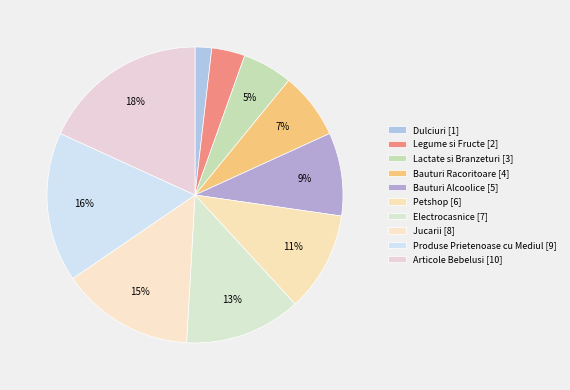

Which has a higher value, Bauturi Racoritoare or Bauturi Alcoolice?

Bauturi Alcoolice